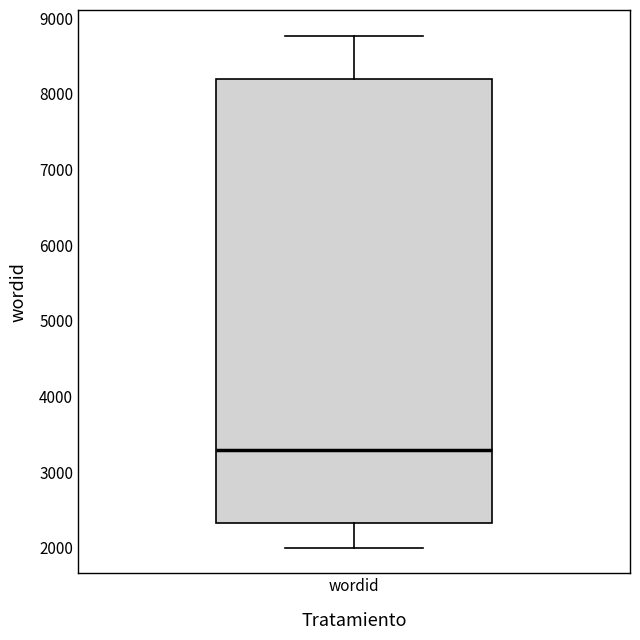

Transcribe this box plot: give where the median line is, the range the box spans, and where the two whiskers end, as read against the y-axis. The values are not printed on the chart, so give them approximately, as read against the axis.

median 3300, box 2300 to 8200, whiskers 2000 to 8800